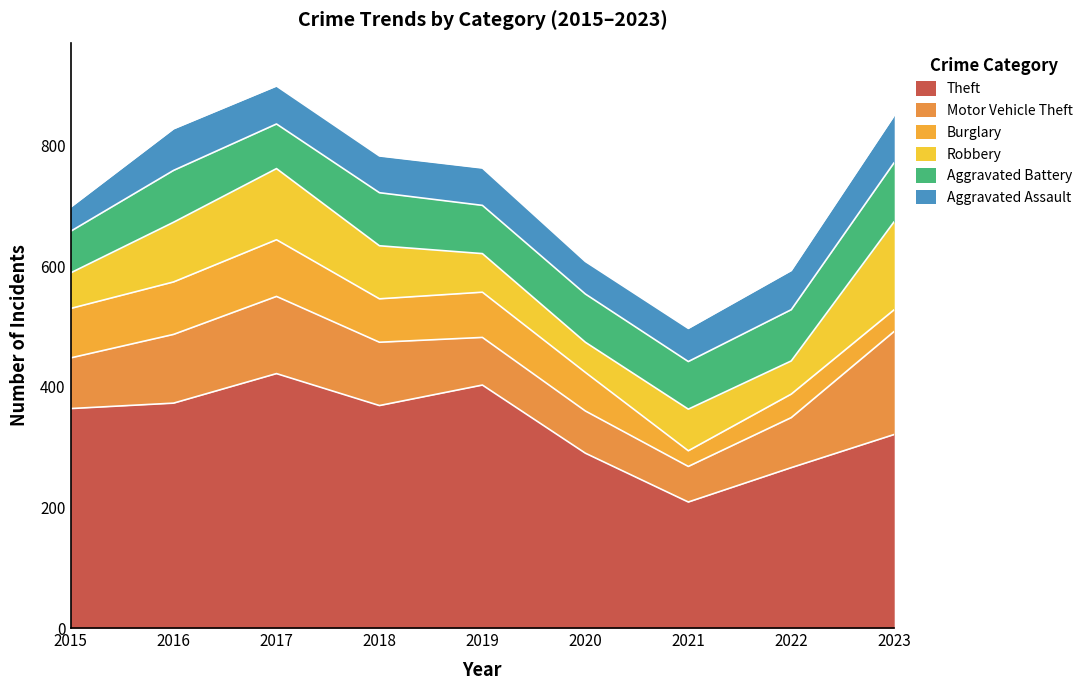

Does the chart have visible grid lines?

No